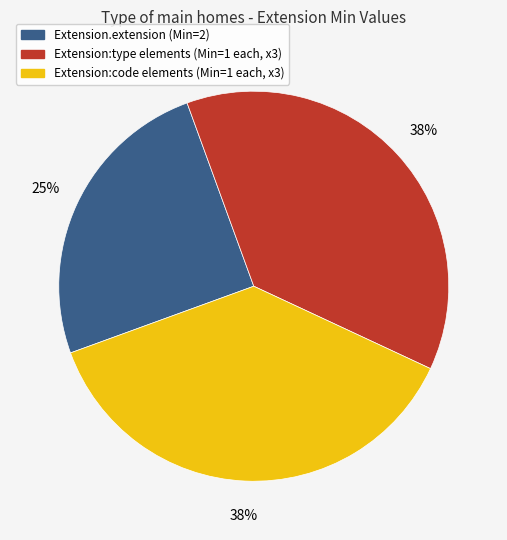

To the nearest percent, what is the average slice percentage?

33%